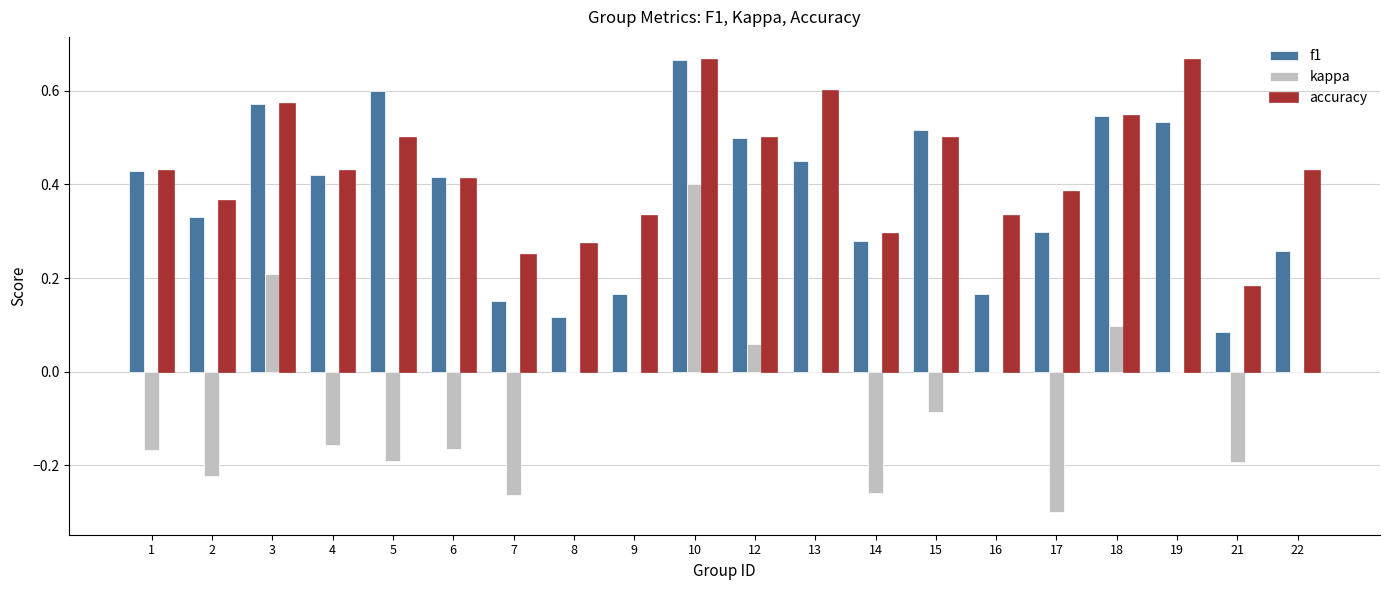

What is the sum of all kappa values?

-1.2